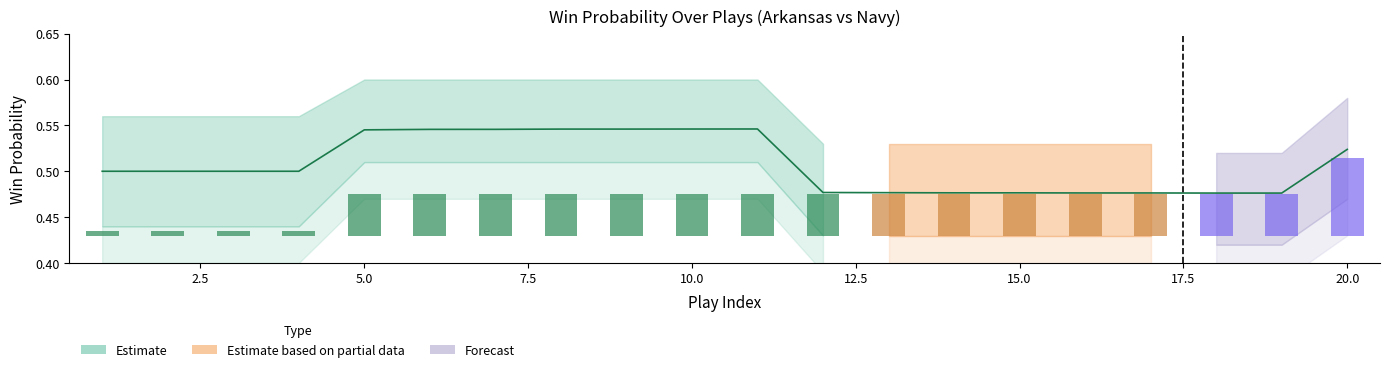

How many categories are shown in the chart?

20